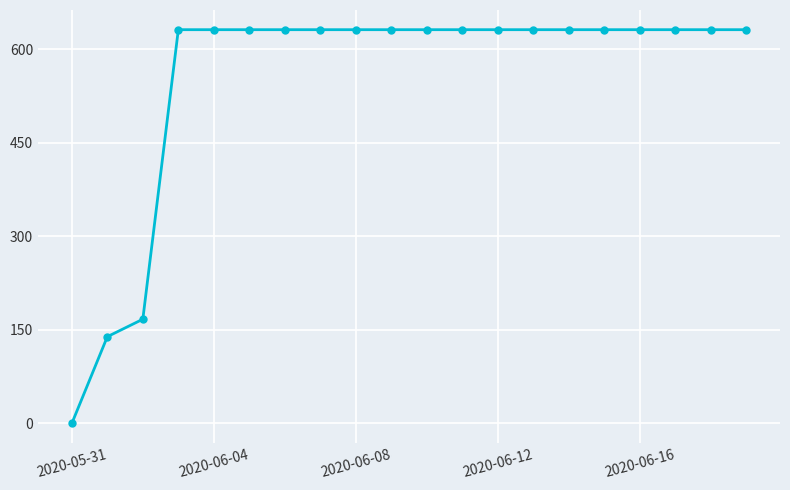

What is the greatest value displayed?

631